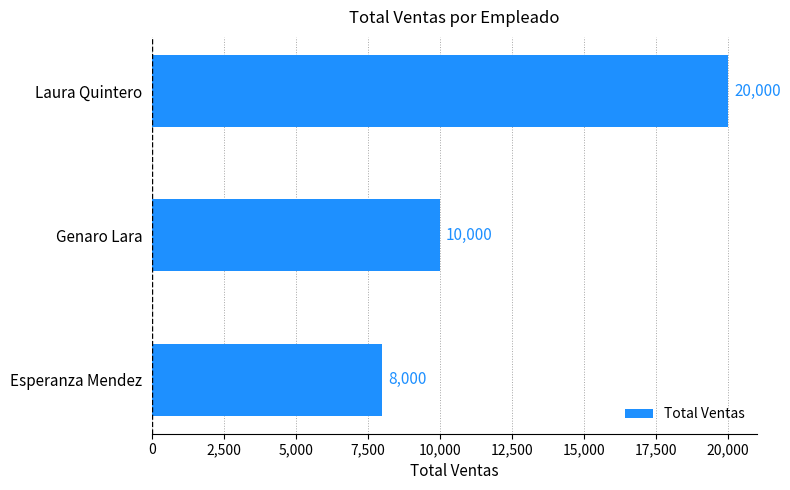

What is the smallest value displayed?

8000